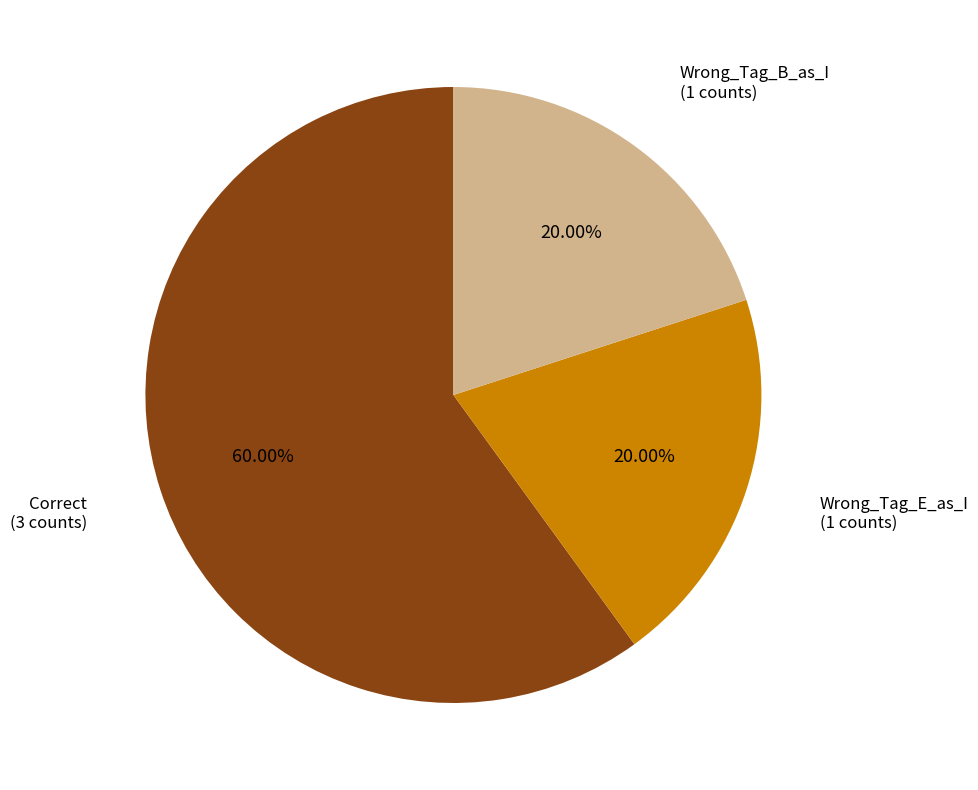

What percentage do Correct and Wrong_Tag_B_as_I together represent?

80.0%